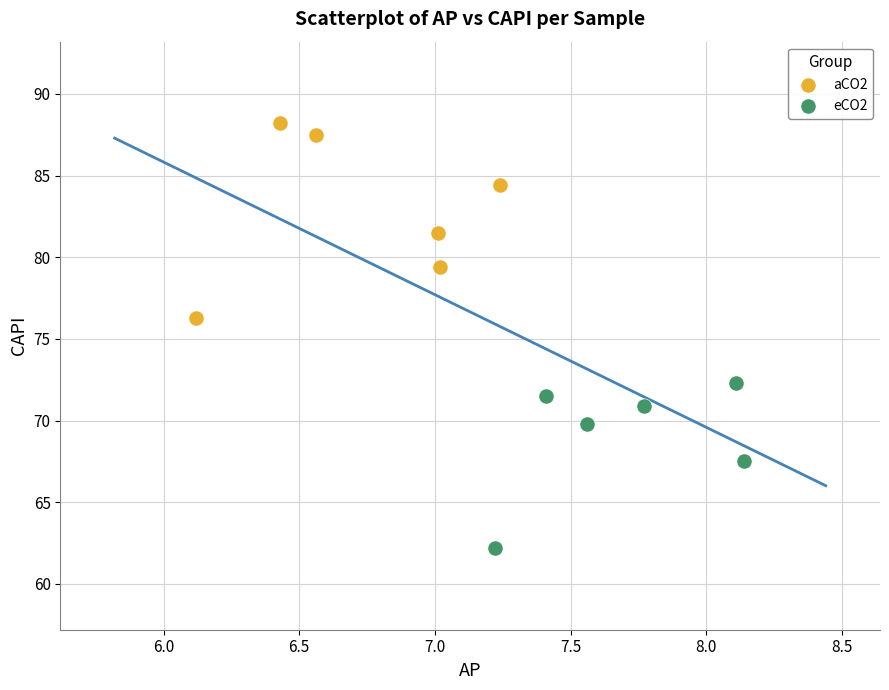

Which series contains the lowest Y value?

eCO2